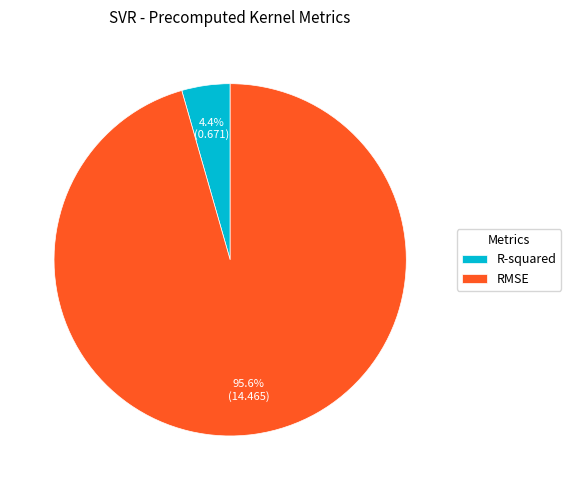

Rank the categories by value from lowest to highest.

R-squared, RMSE